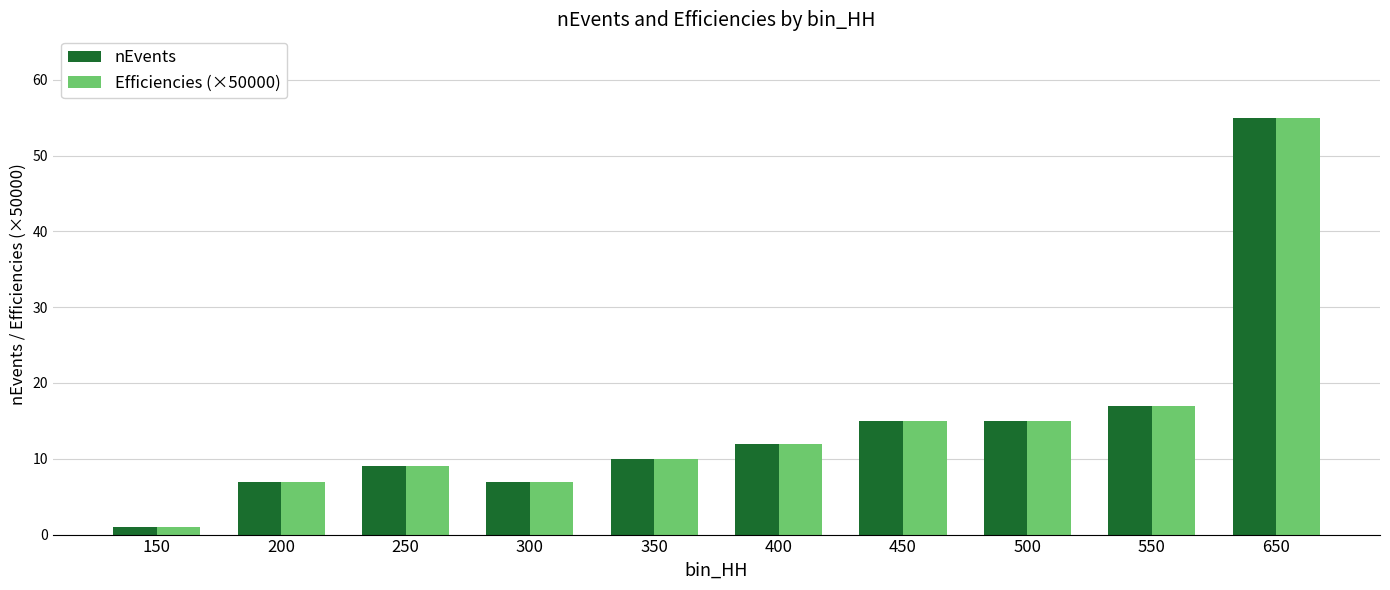

At how many categories does at least one series exceed 13?

4